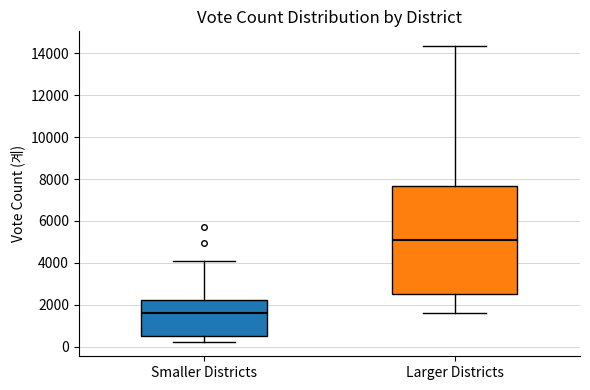

Where does the upper whisker of the box for Larger Districts end on the y-axis? The values are not printed on the chart, so give them approximately, as read against the axis.

14400